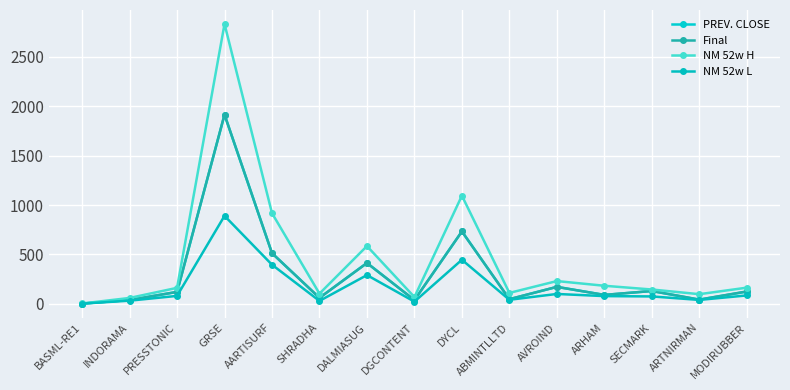

Which series changed the most between INDORAMA and AARTISURF?

NM 52w H